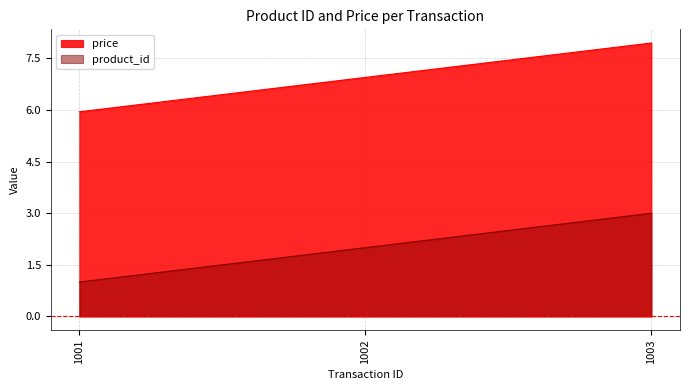

What is the sum of all product_id values?

6.0